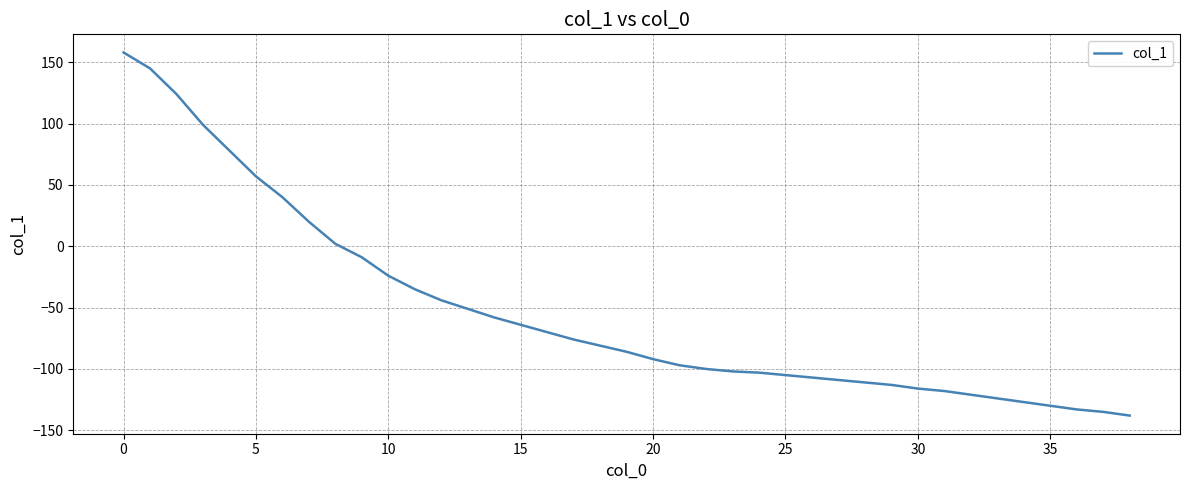

How many positive values are there?

9